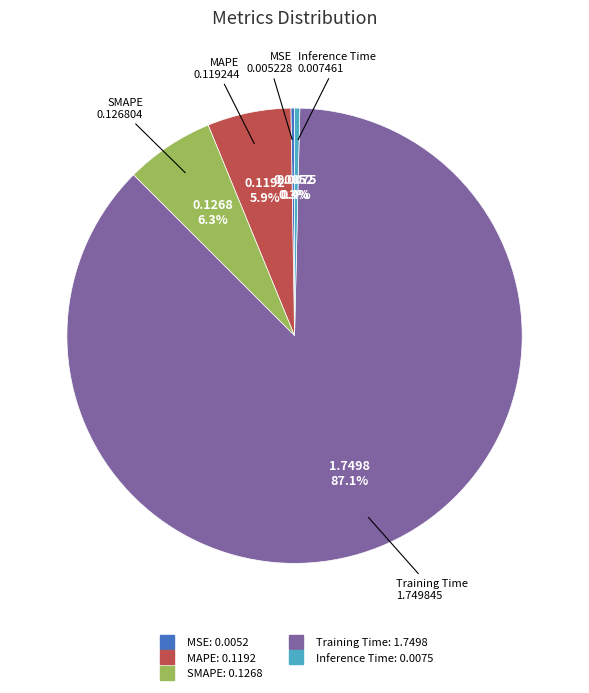

Combined, what portion of the pie is Inference Time and MAPE?

6.3%